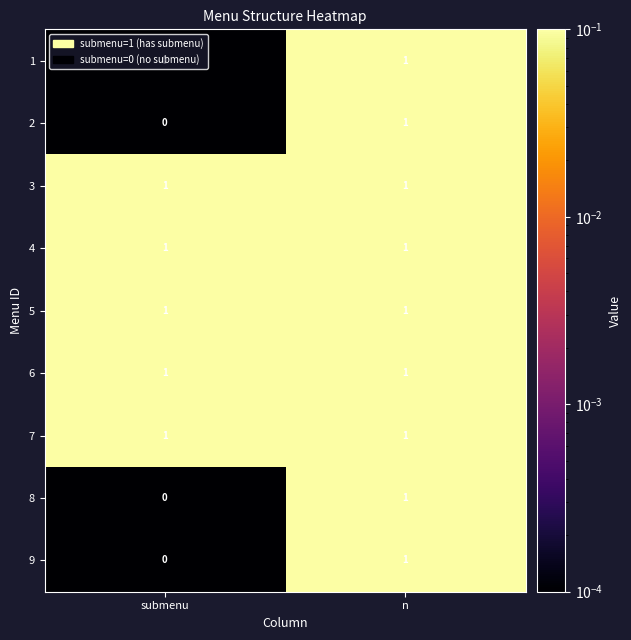

Is it true that 8 equals 0 at n?

False